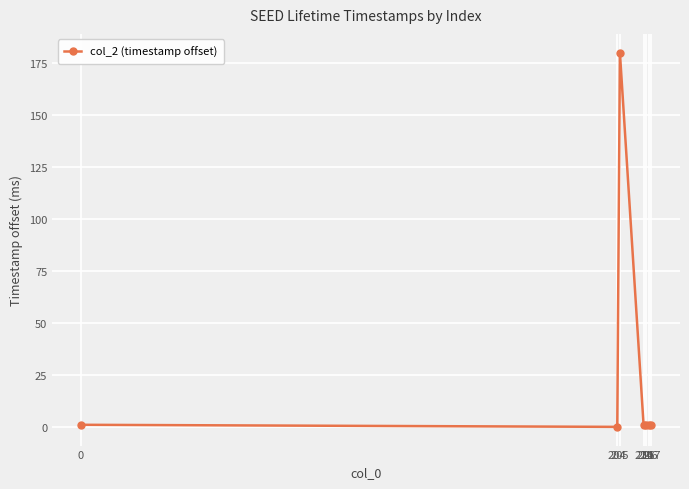

What is the sum of all values?

185